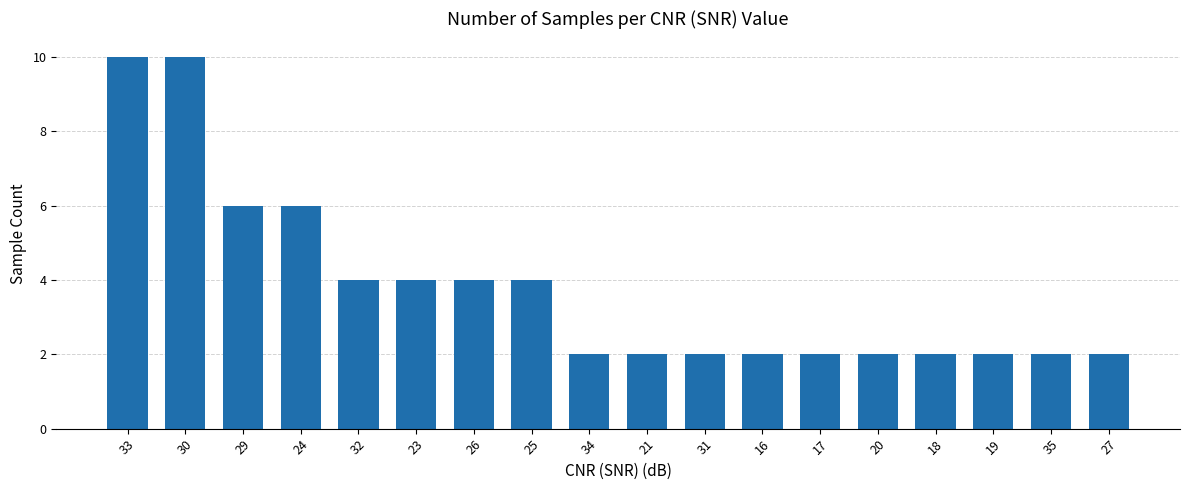

What is the greatest value displayed?

10